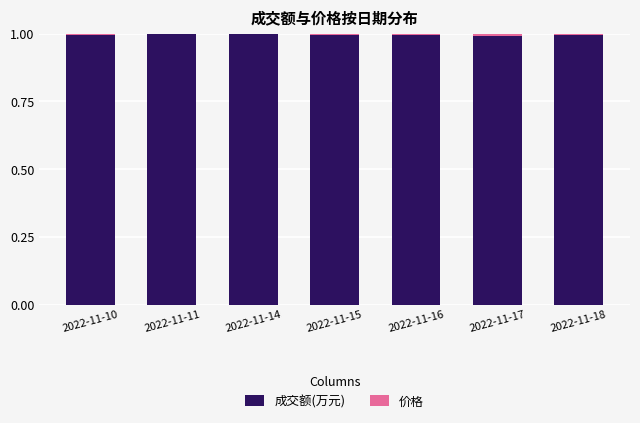

Is it true that 成交额(万元) equals 0.5 at 2022-11-18?

False